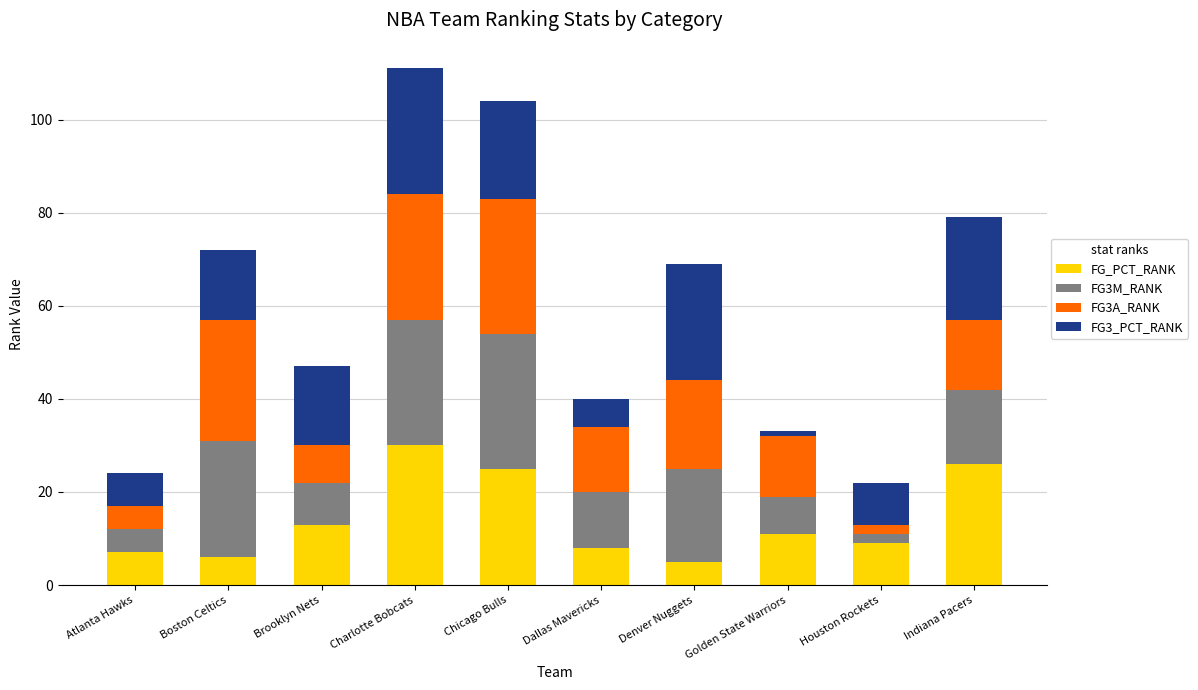

What is the difference between the second highest and second lowest values in the FG_PCT_RANK series?

20